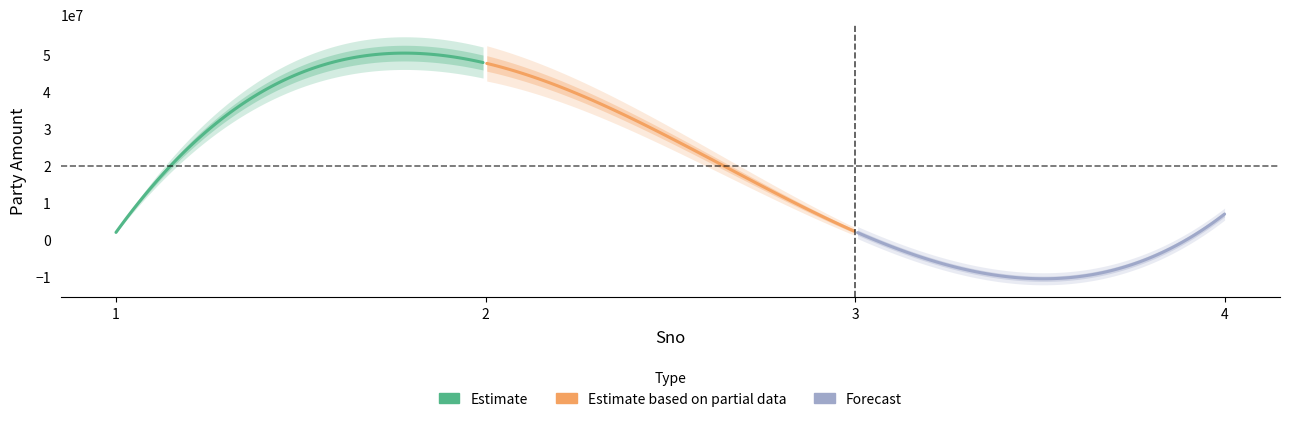

What is the ratio of the value at 4 to the value at 3?

3.1